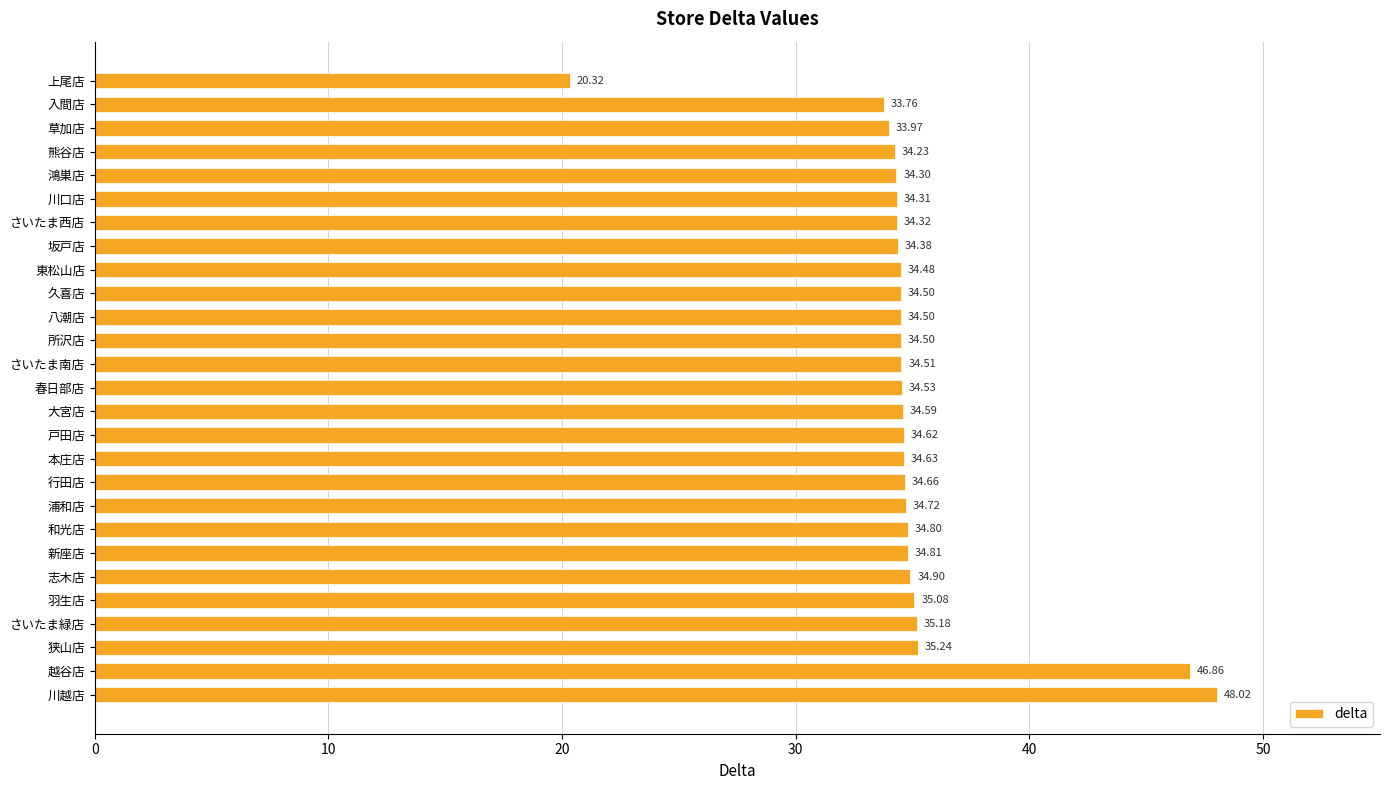

Which category has the lowest value across all series?

上尾店